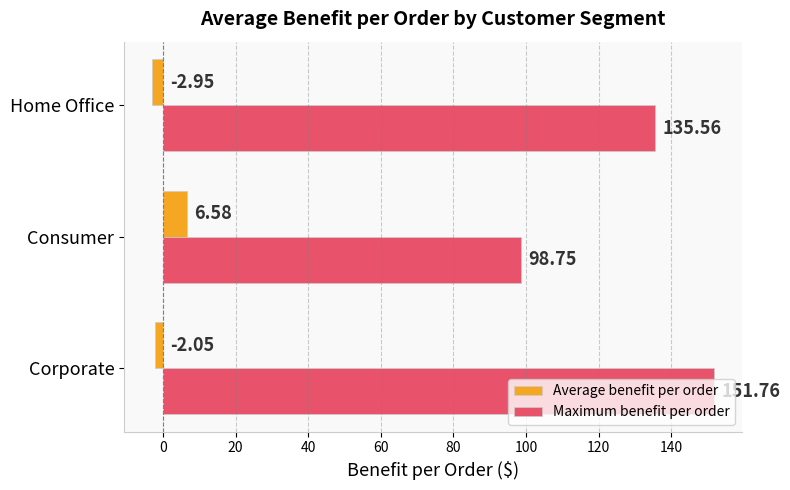

At which label is Maximum benefit per order closest to 125?

Home Office